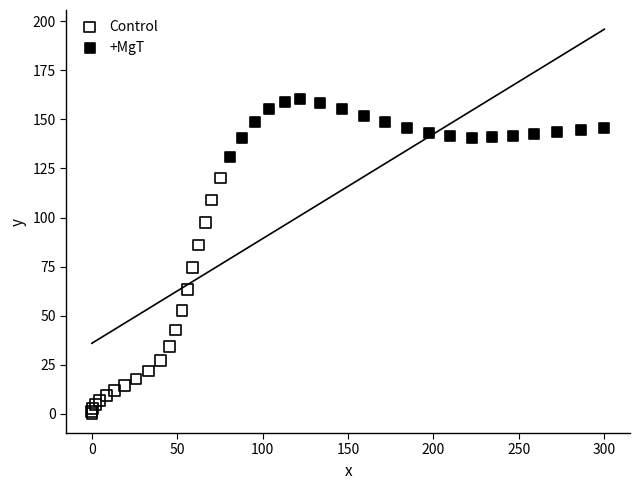

Which series has the largest Y range (max minus min)?

Control